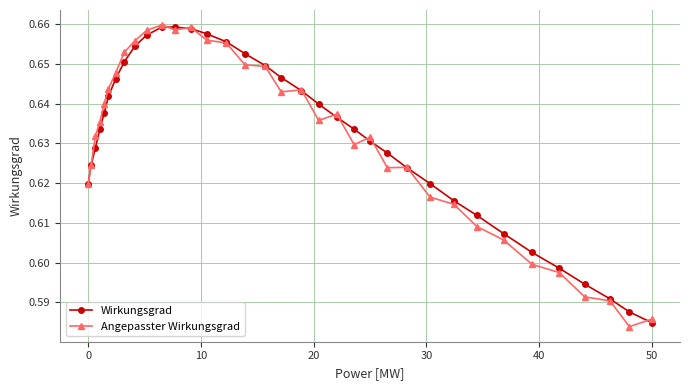

True or false: Angepasster Wirkungsgrad has more than 1 interior local peaks.

True